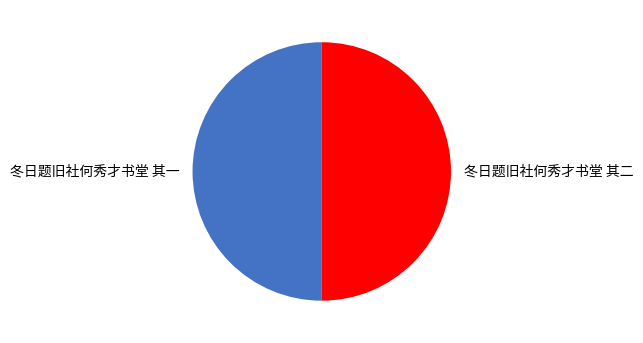

Approximately how many times larger is the value at 冬日题旧社何秀才书堂 其二 compared to 冬日题旧社何秀才书堂 其一?

1.0